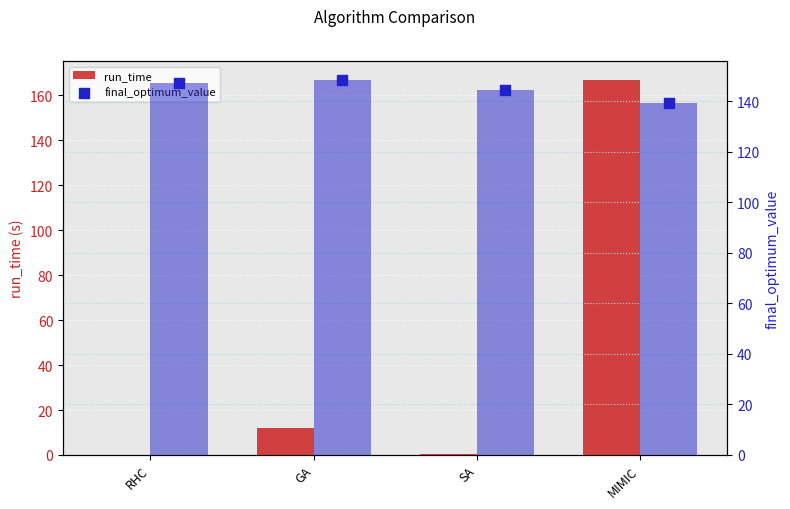

Which series reaches the maximum Y coordinate?

run_time